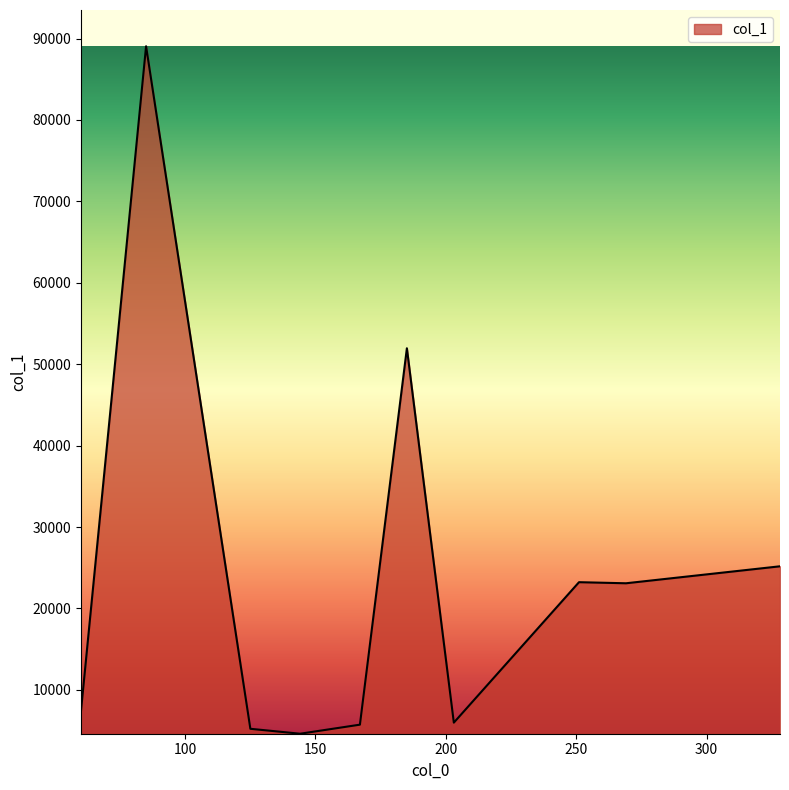

What is the maximum value shown in the chart?

89057.2